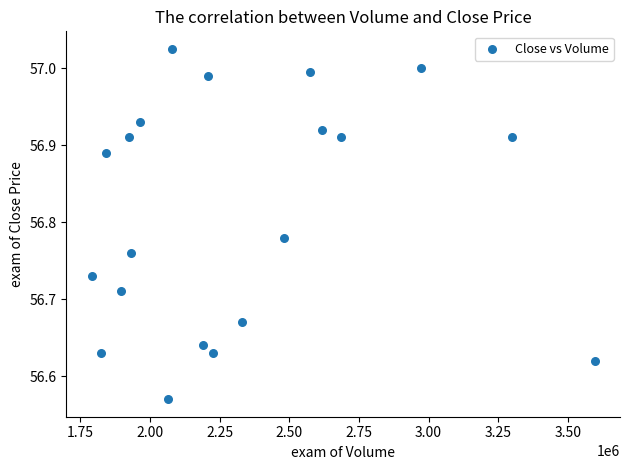

What is the range of Y values (max minus min)?

0.5